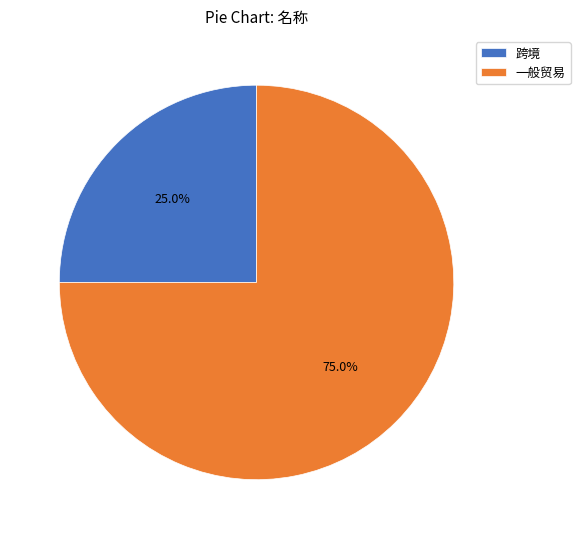

Combined, do 一般贸易 and 跨境 account for over 50%?

Yes